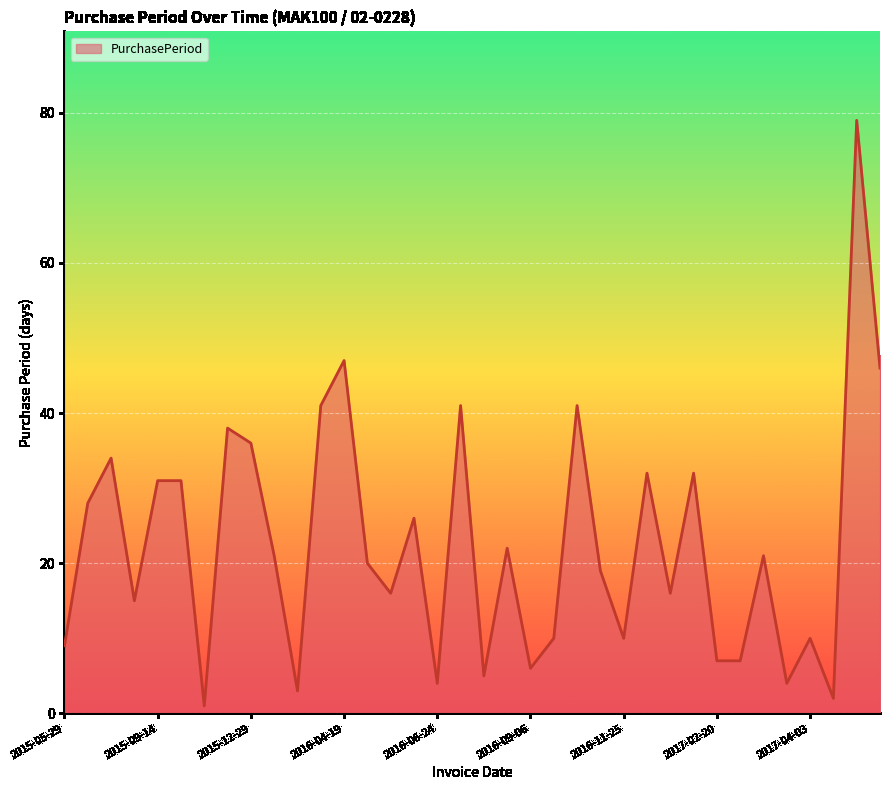

What is the maximum value shown in the chart?

79